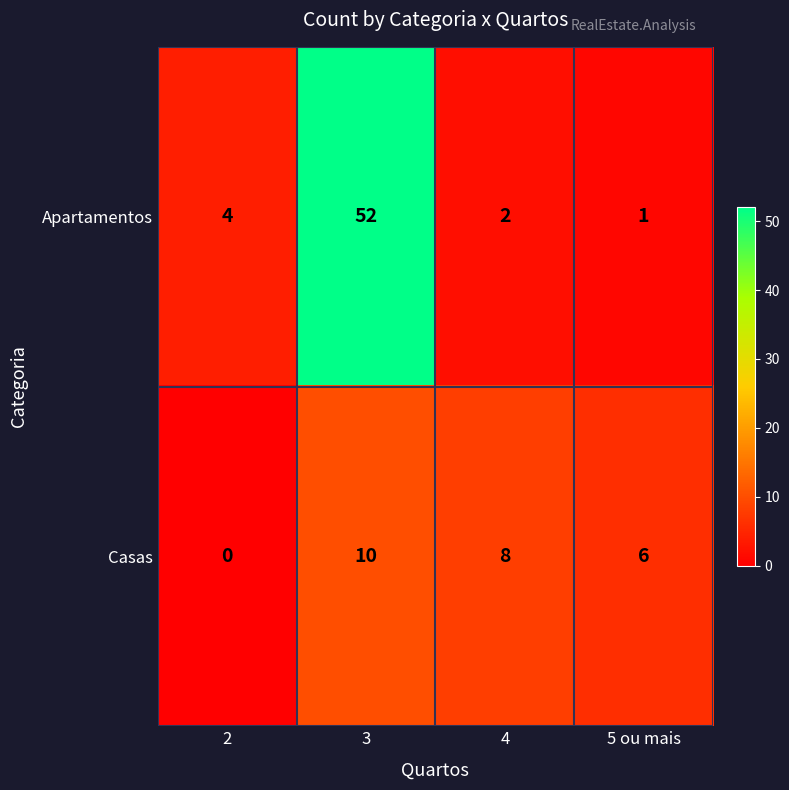

What is the sum of all Apartamentos values?

59